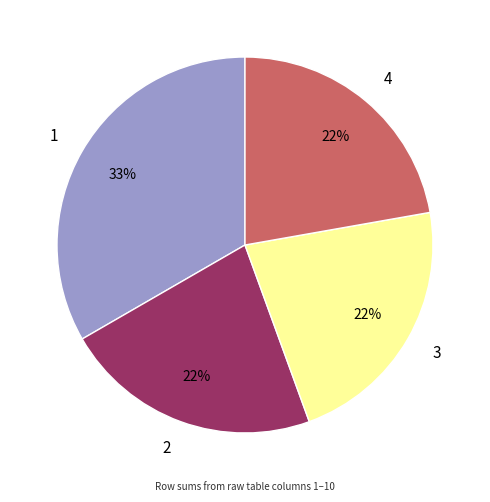

Count the number of slices in the pie.

4